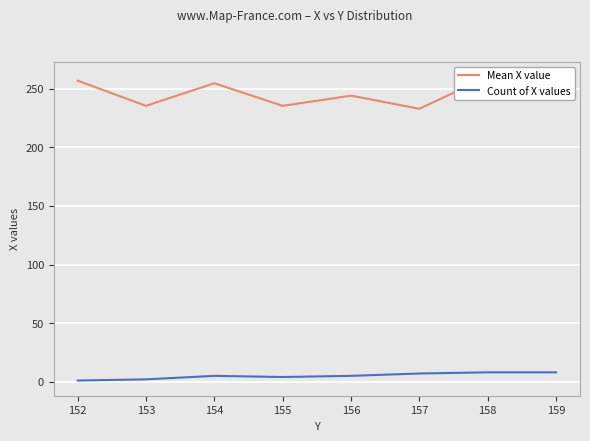

True or false: Count of X values has more than 0 interior local peaks.

True